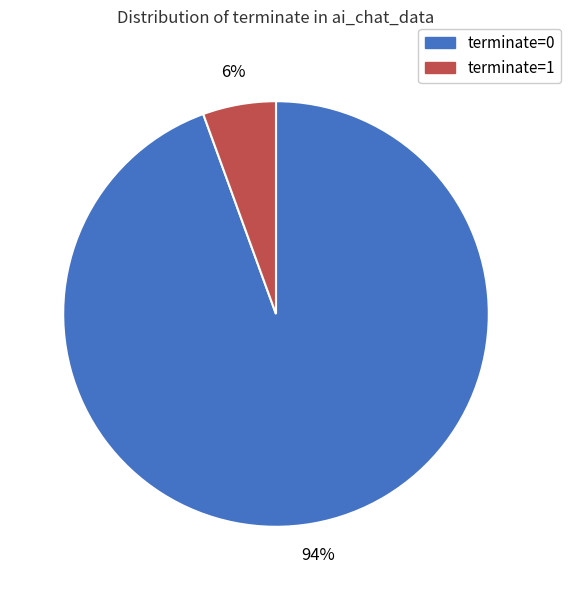

To the nearest percent, what portion does terminate=0 represent?

94%